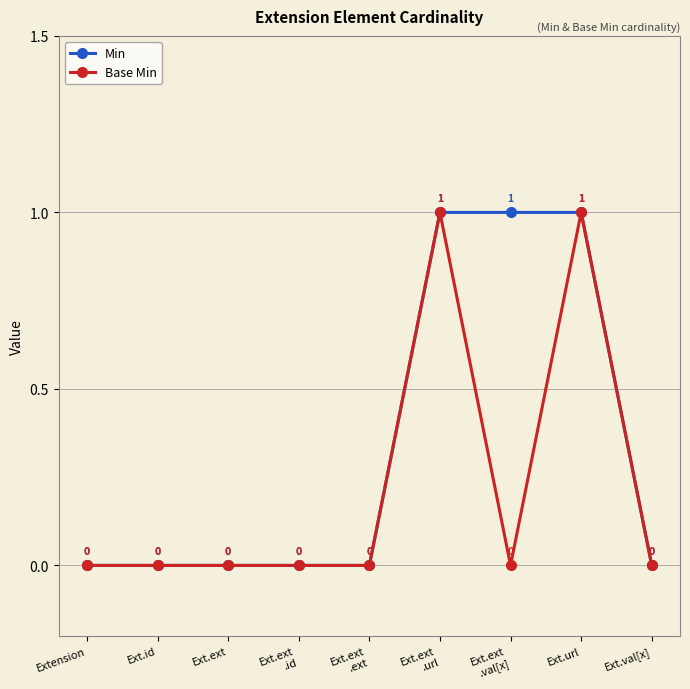

Does the chart have visible grid lines?

Yes